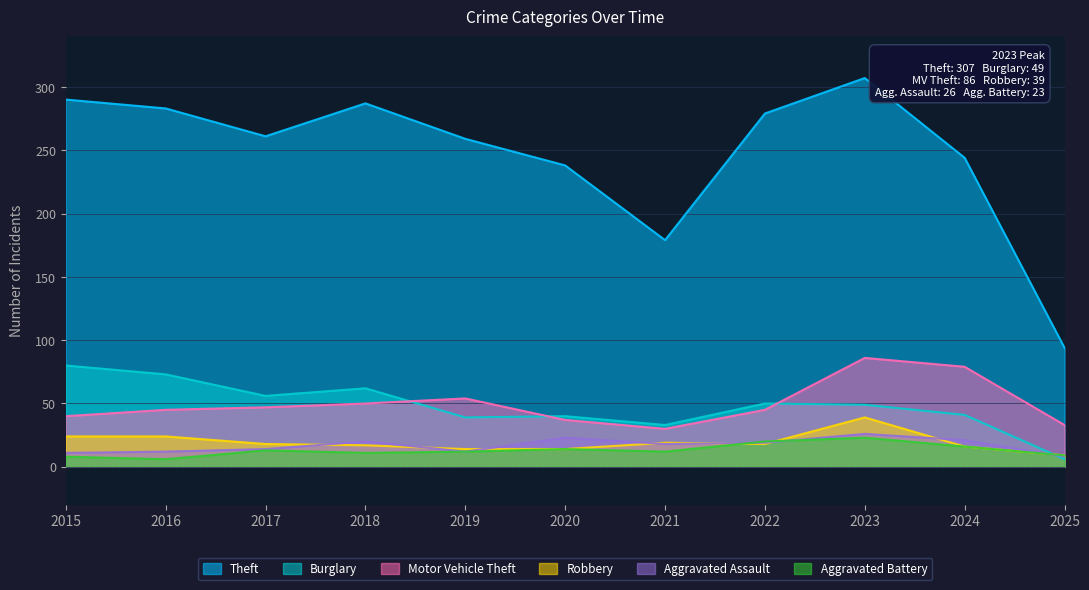

True or false: Theft has more than 0 interior local peaks.

True